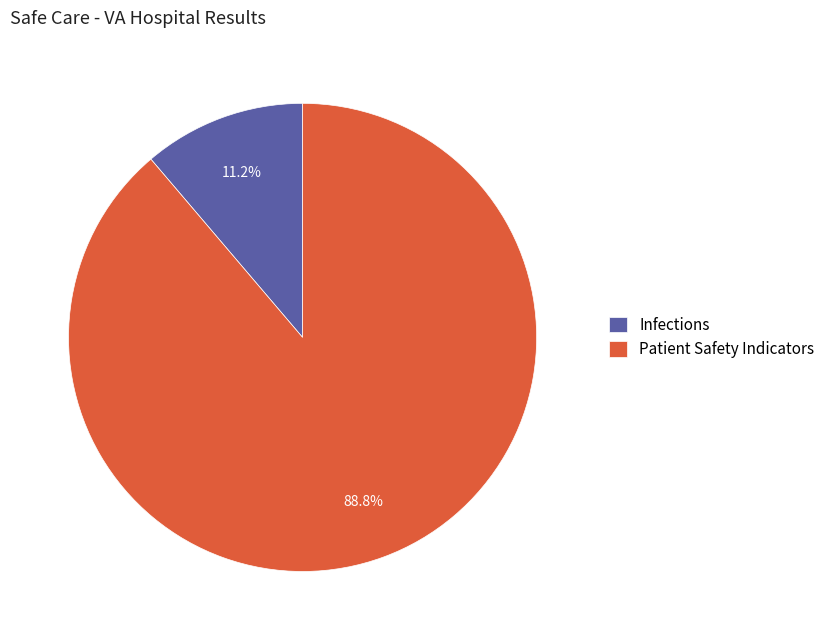

Count the number of slices in the pie.

2